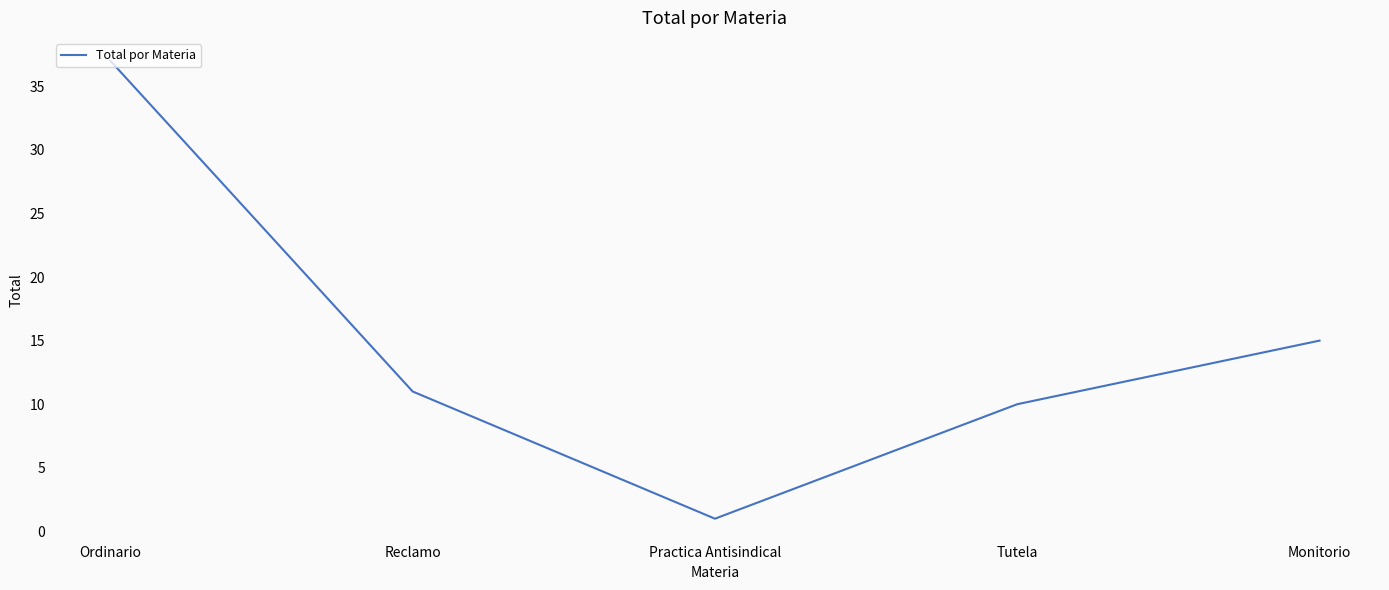

At which category does the data reach its first local valley?

Practica Antisindical